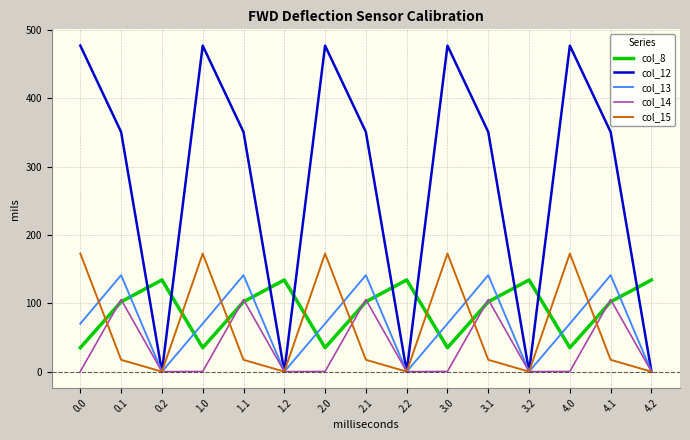

How many lines are shown in the chart?

5